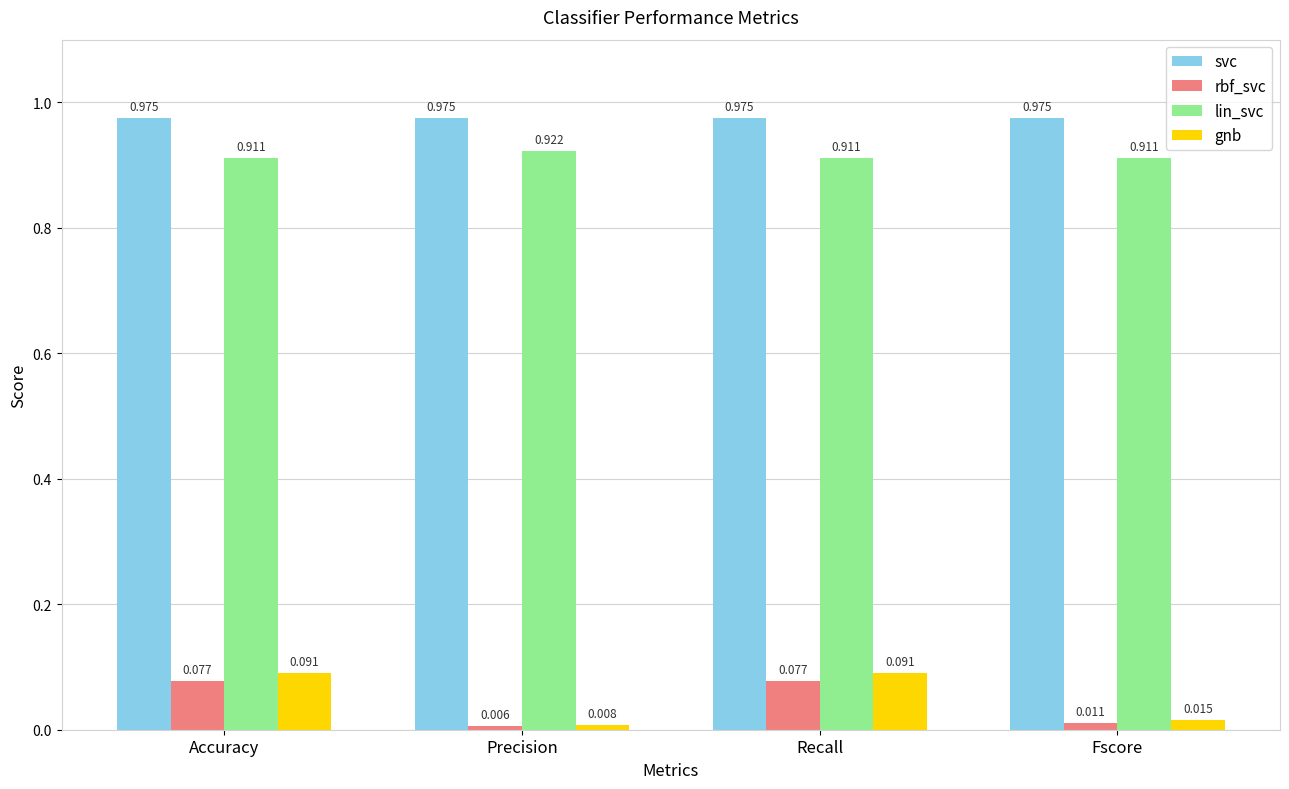

Does the chart contain any negative values?

No